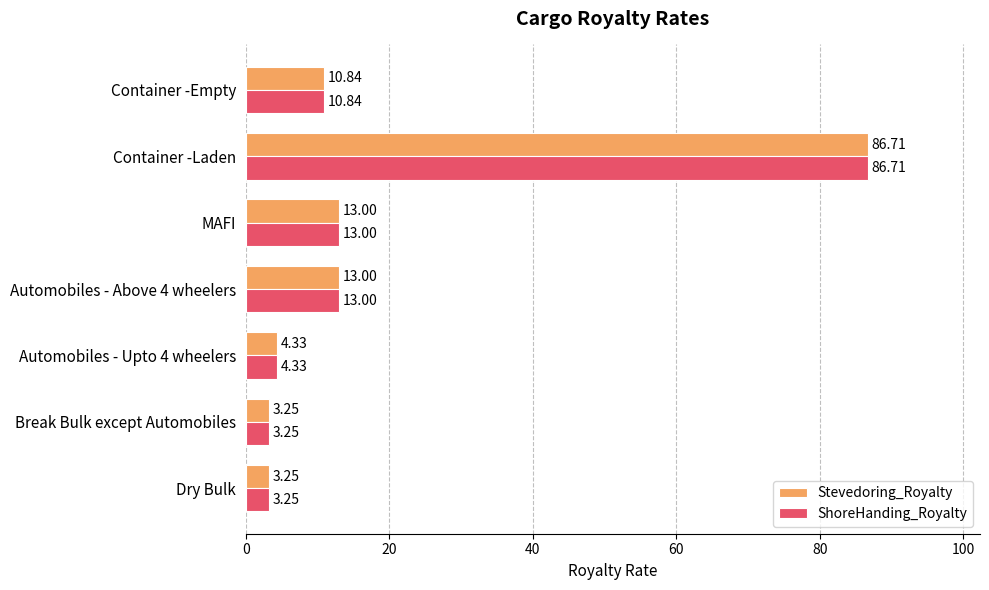

What is the sum of all ShoreHanding_Royalty values?

134.4